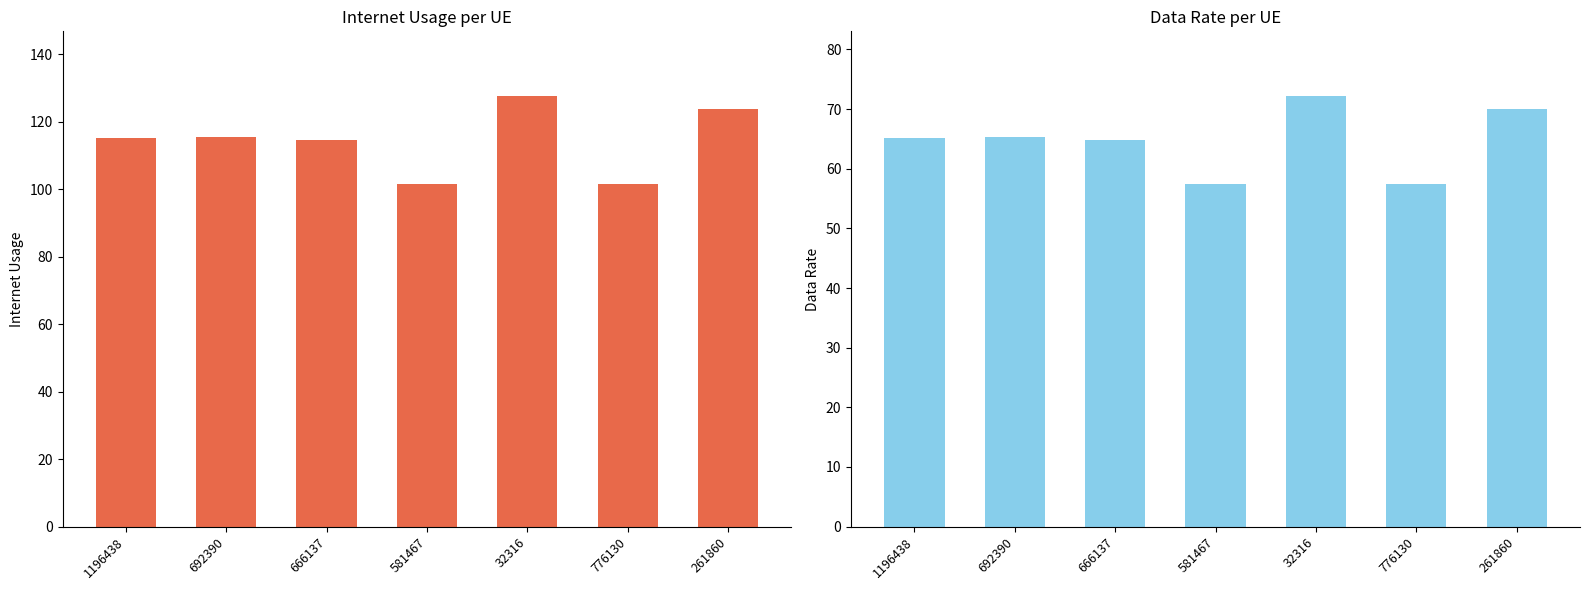

Count the number of categories in the chart.

7